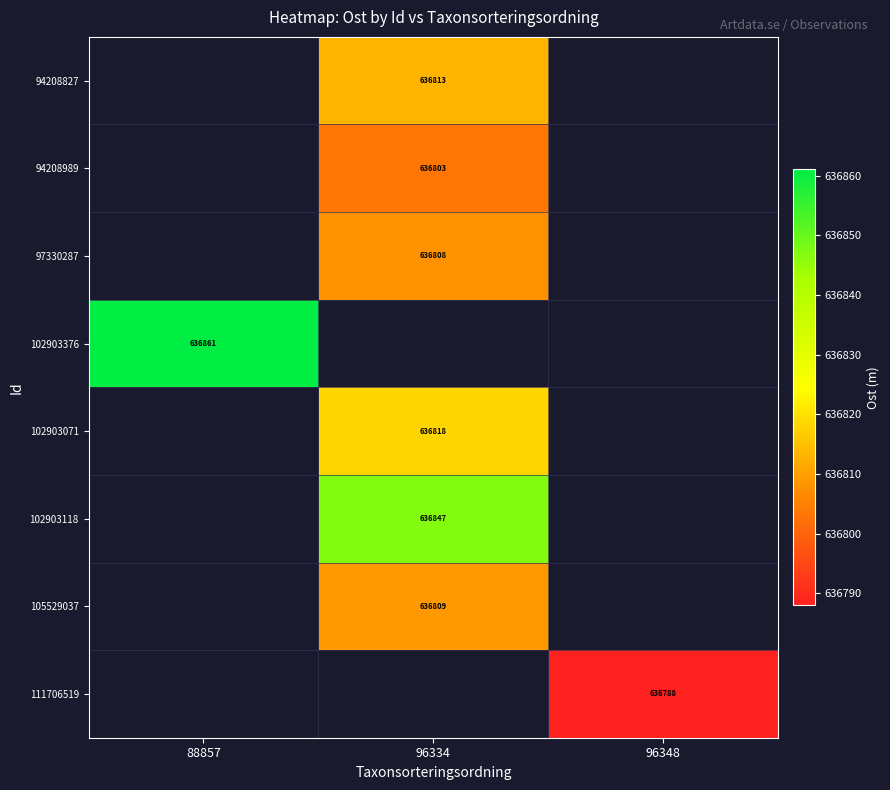

How many data points in 102903071 are above 636818?

1